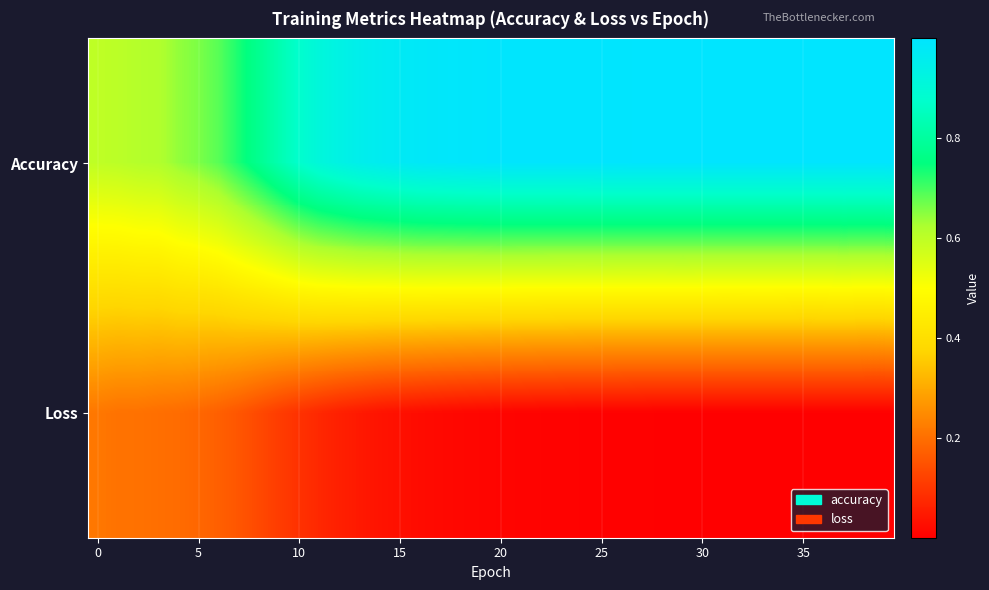

List the series in order of their peak value, lowest first.

Loss, Accuracy